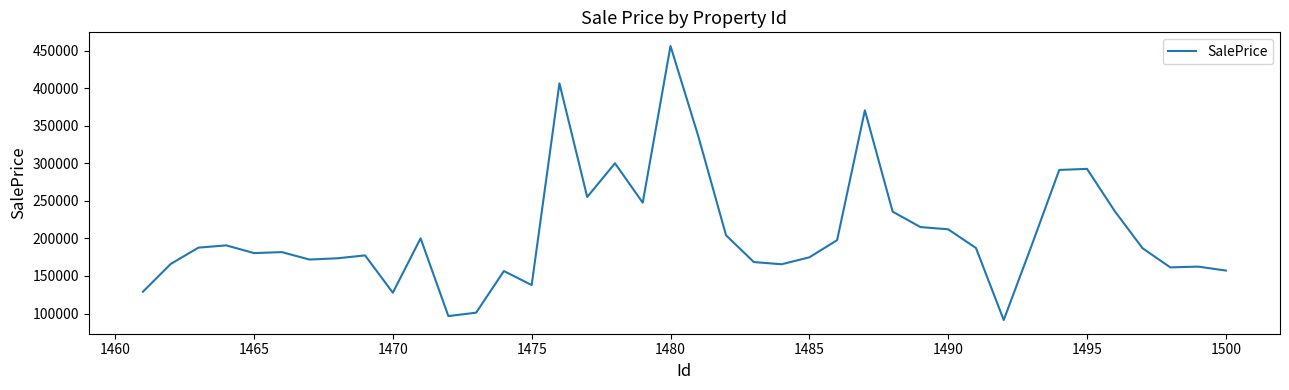

What is the difference between the second highest and minimum values?

315015.4